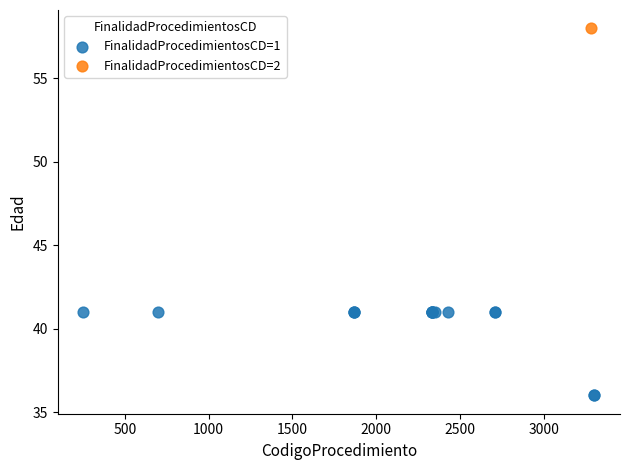

What are all the series names shown in the legend?

FinalidadProcedimientosCD=1, FinalidadProcedimientosCD=2